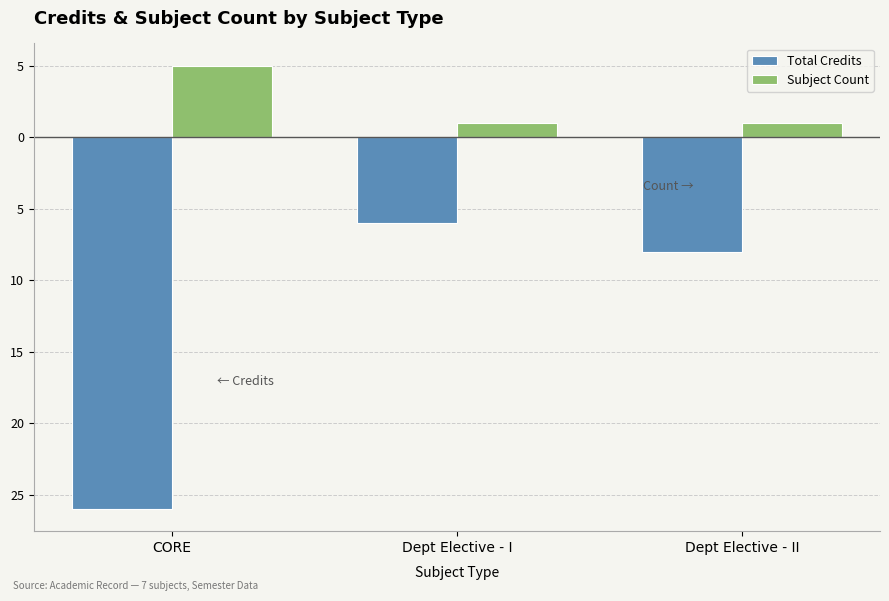

List the series in order of their peak value, highest first.

Subject Count, Total Credits